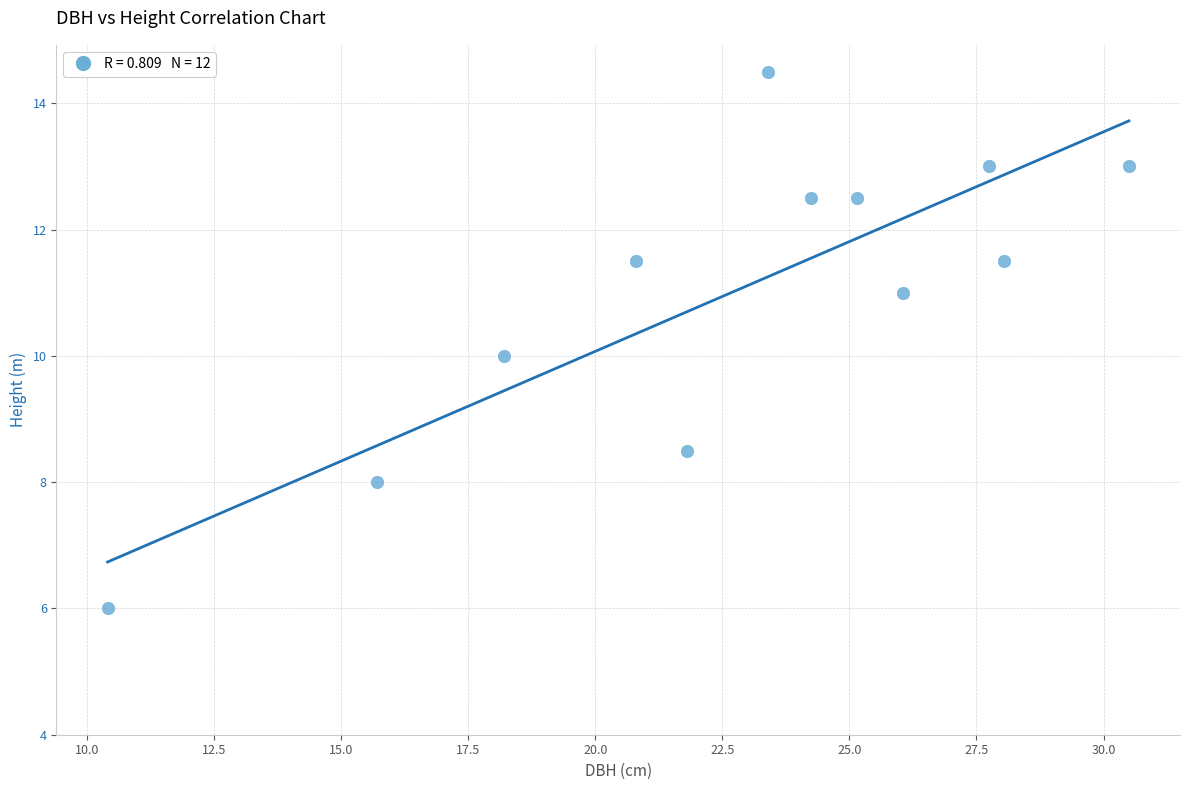

What is the average X value?

22.7